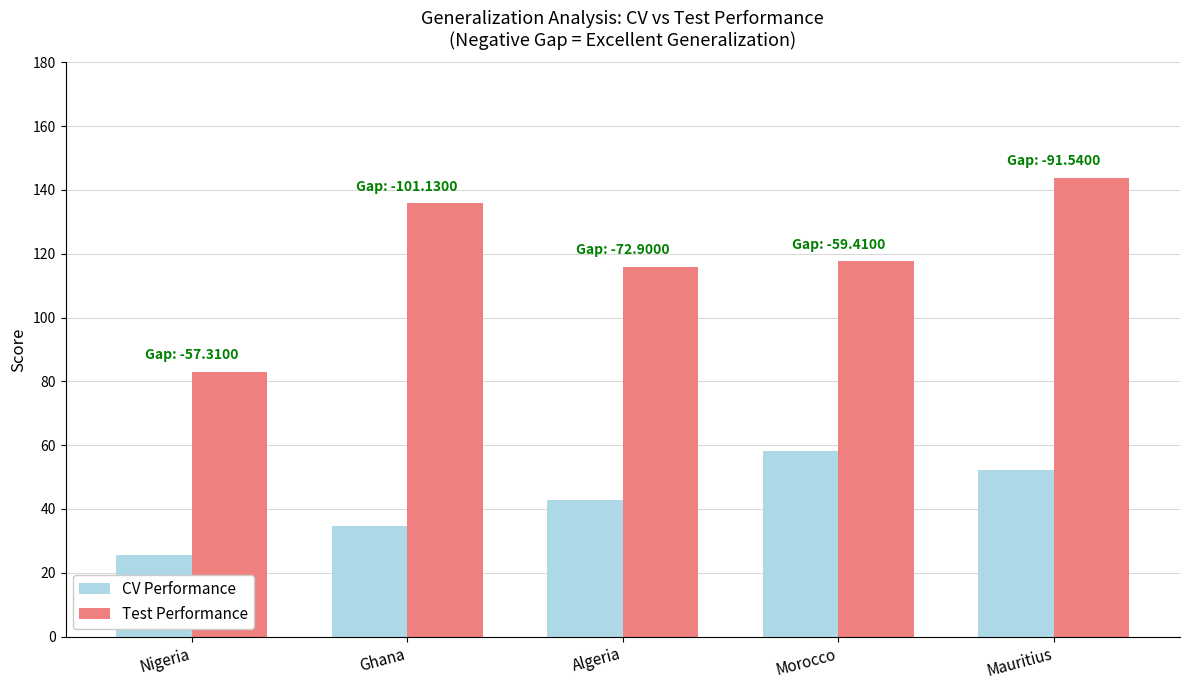

At which label is CV Performance closest to 41?

Algeria